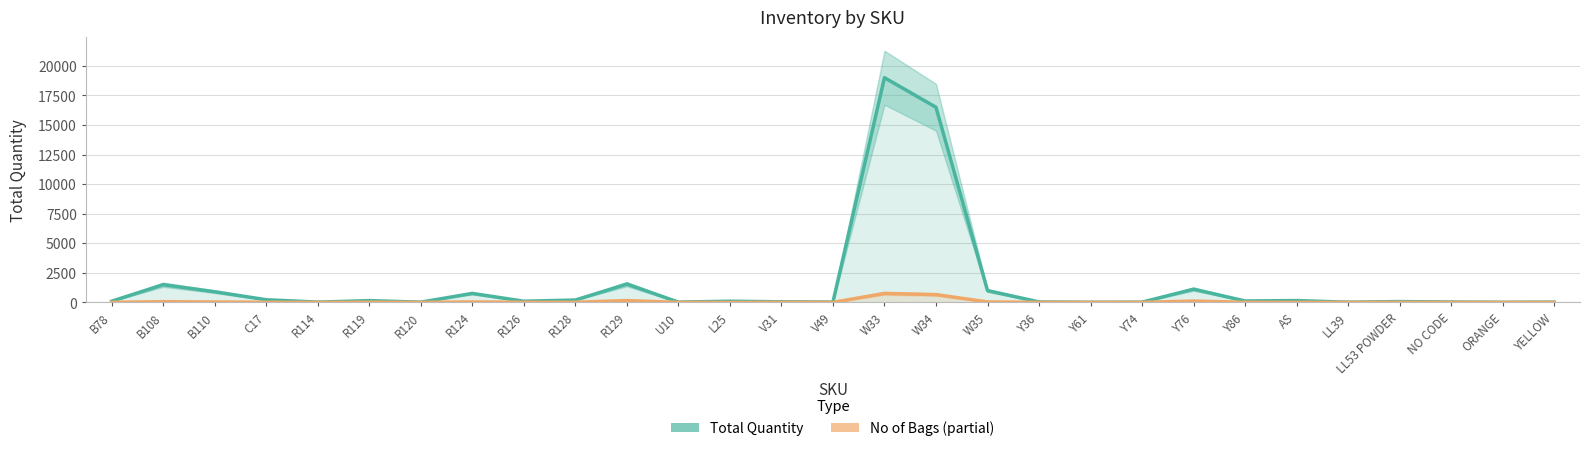

Reading right to left, list all the values displayed in this chart.

Total Quantity: YELLOW=24.9	ORANGE=9.8	NO CODE=33.3	LL53 POWDER=70.0	LL39=18.1	AS=153.5	Y86=120.0	Y76=1120.0	Y74=20.0	Y61=10.0	Y36=40.0	W35=1000.0	W34=16500.0	W33=19000.0	V49=30.0	V31=50.0	L25=100.0	U10=25.0	R129=1550.0	R128=200.0	R126=100.0	R124=760.0	R120=19.7	R119=150.0	R114=25.0	C17=225.0	B110=900.0	B108=1500.0	B78=100.0
No of Bags: YELLOW=0.0	ORANGE=0.0	NO CODE=0.0	LL53 POWDER=3.0	LL39=0.0	AS=5.0	Y86=6.0	Y76=112.0	Y74=2.0	Y61=1.0	Y36=4.0	W35=40.0	W34=660.0	W33=760.0	V49=3.0	V31=5.0	L25=0.0	U10=1.0	R129=155.0	R128=10.0	R126=10.0	R124=38.0	R120=1.0	R119=15.0	R114=1.0	C17=9.0	B110=36.0	B108=60.0	B78=4.0